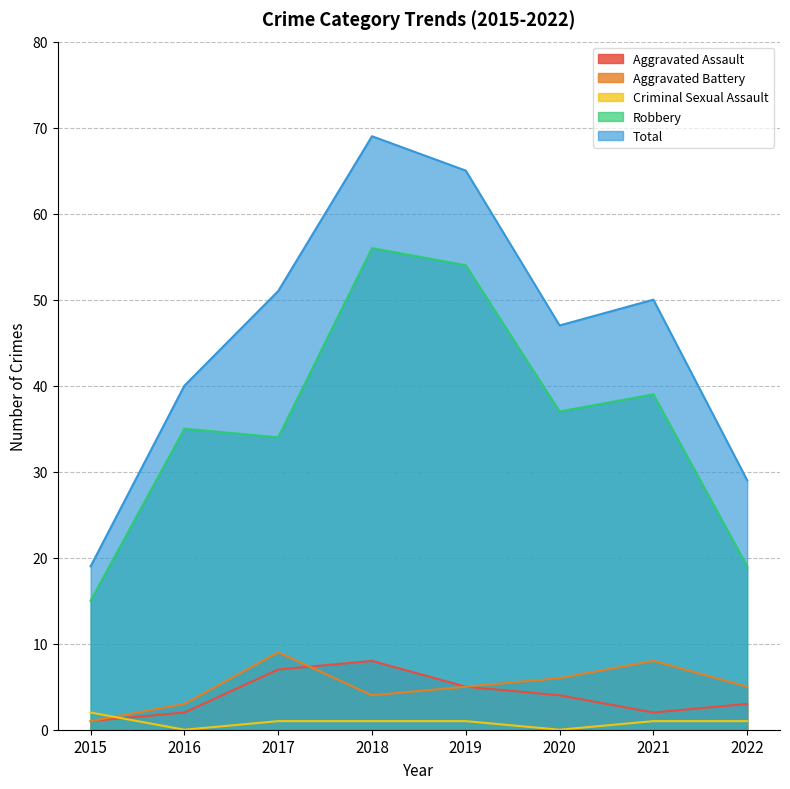

How many values in Criminal Sexual Assault are above zero?

6